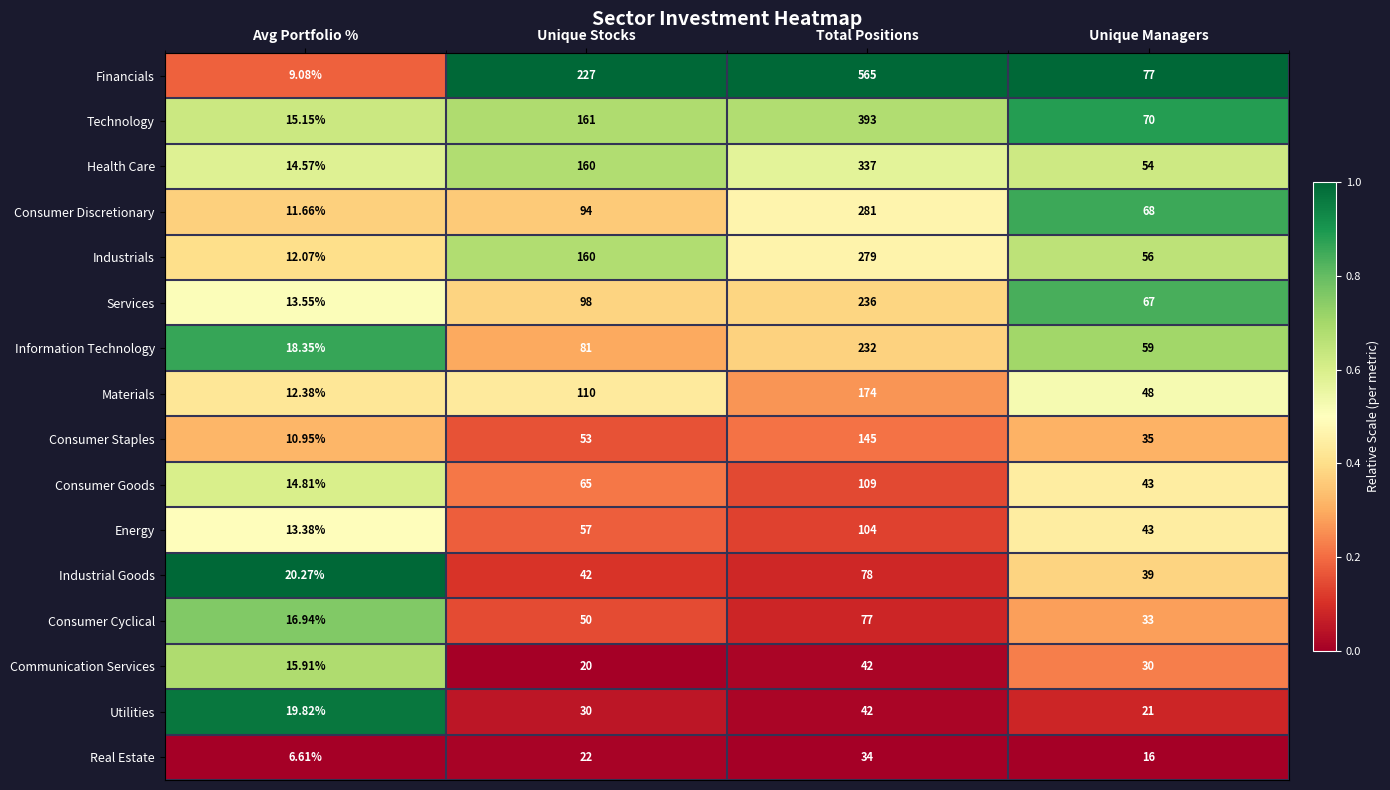

What is the total value across all series at Avg Portfolio %?

225.5